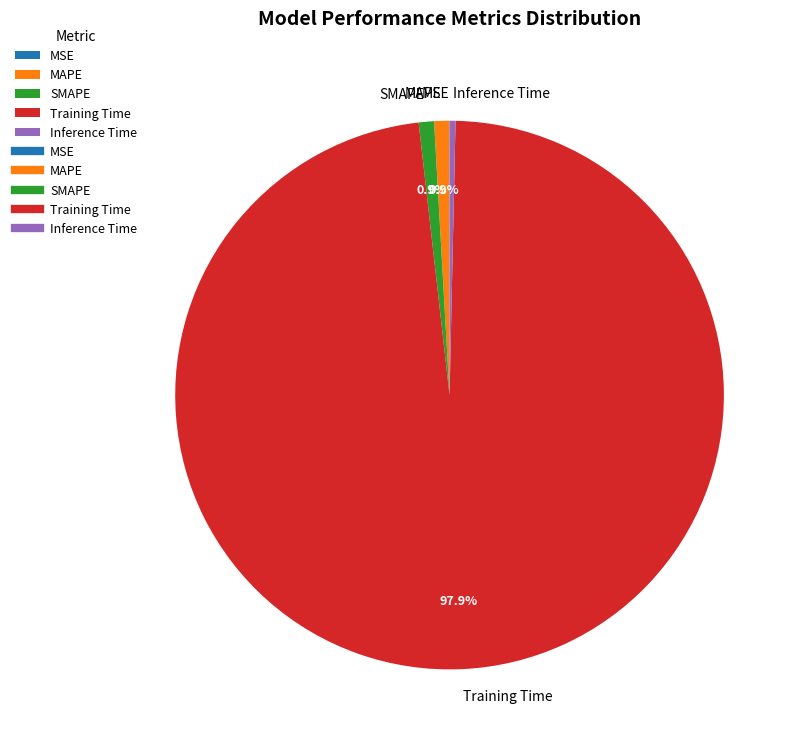

Is there a majority slice in this chart?

Yes